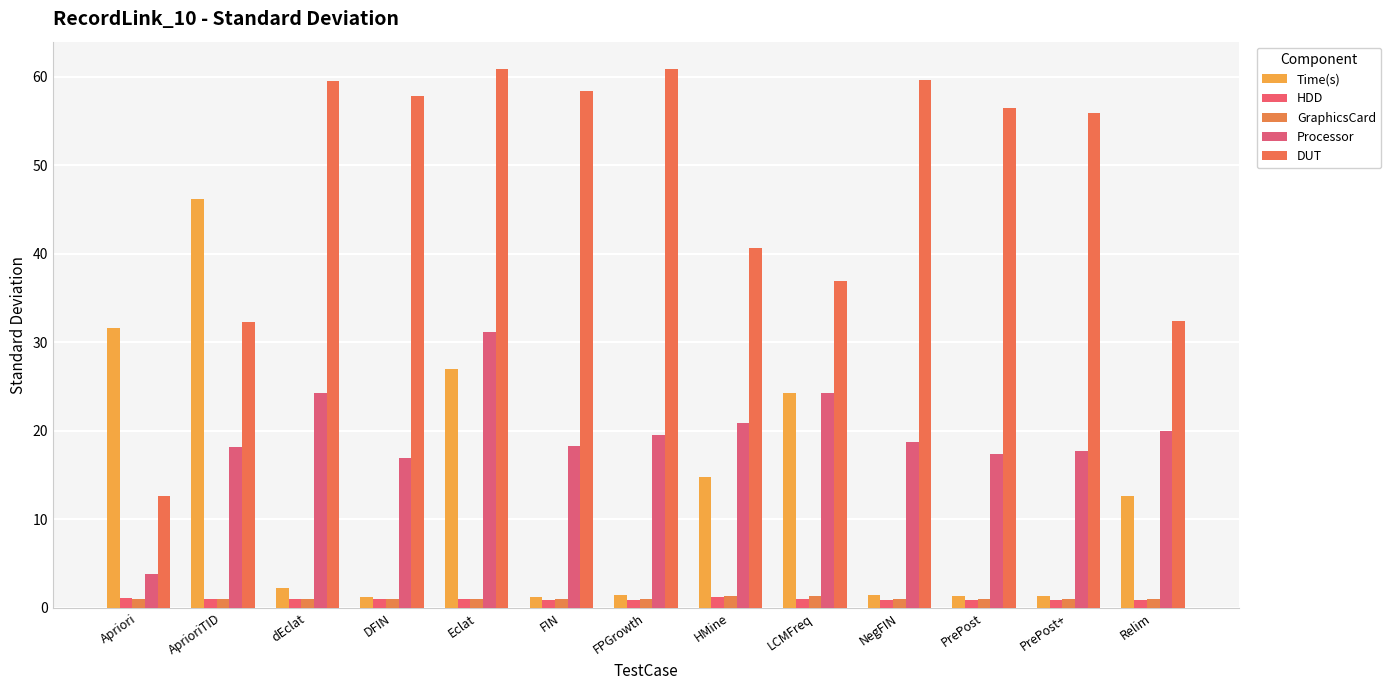

List the series in order of their peak value, highest first.

DUT, Time(s), Processor, GraphicsCard, HDD